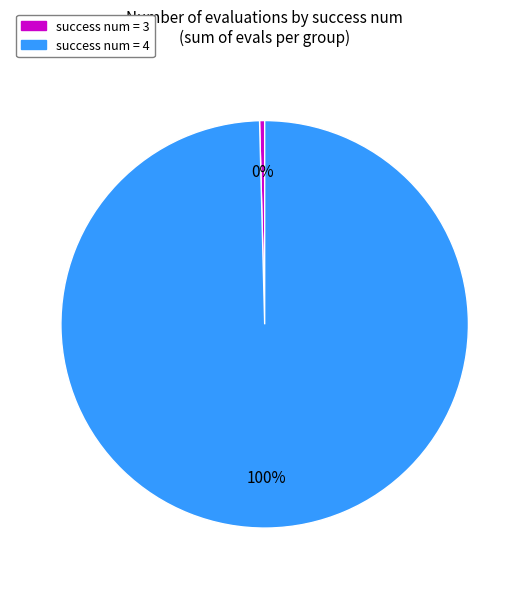

Does success num = 4 represent more than half of the total?

Yes